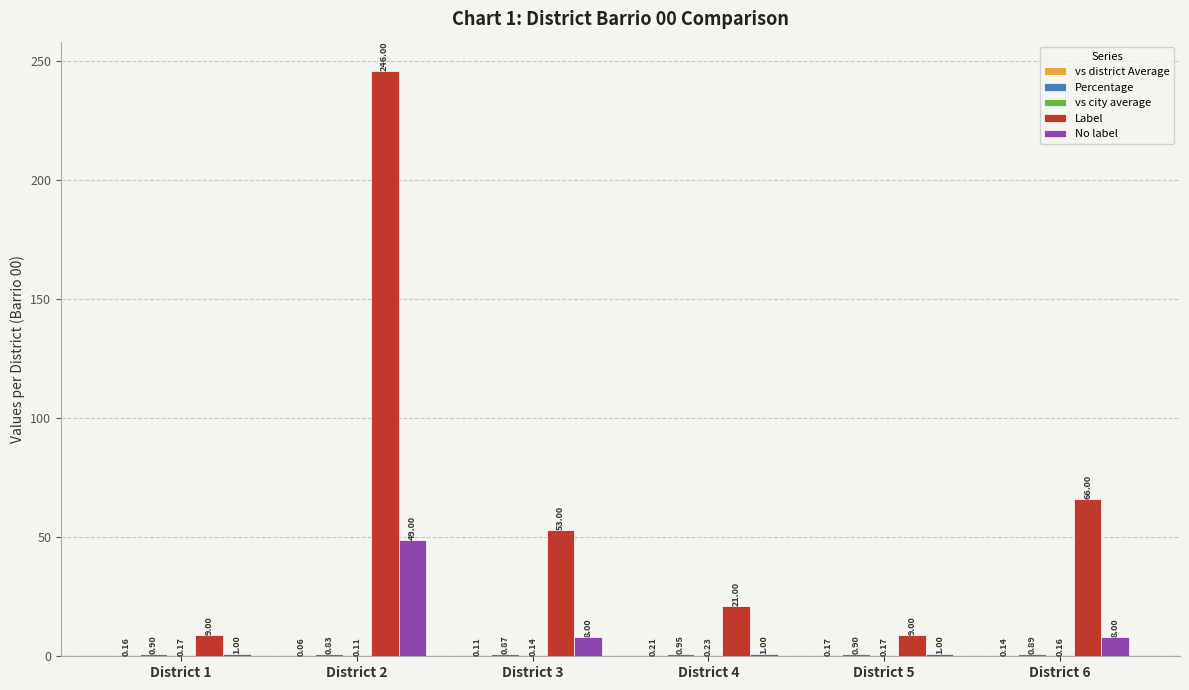

Which series has the largest total across all categories?

Label